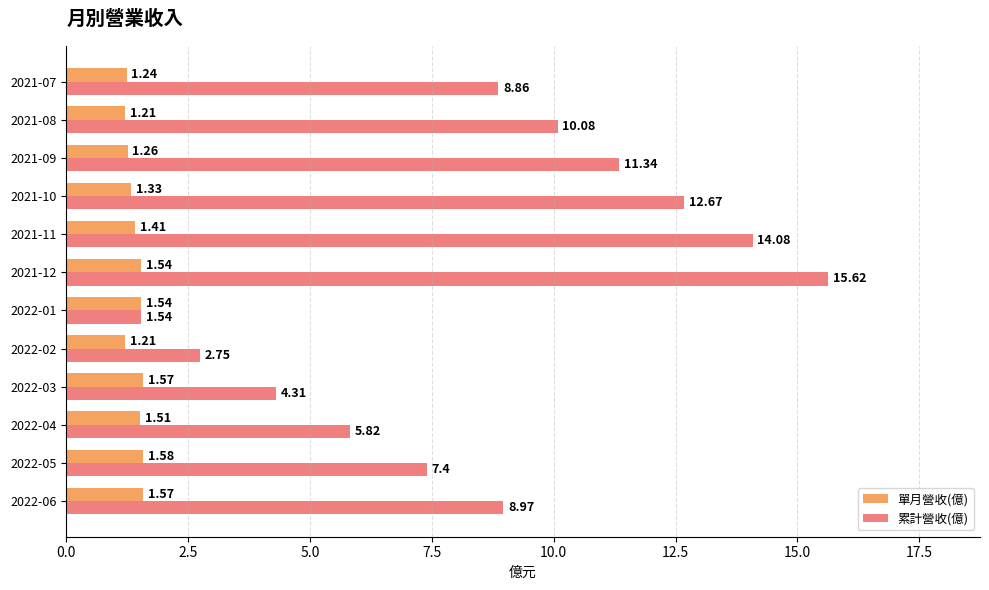

Which series has the largest range (max minus min)?

累計營收(億)